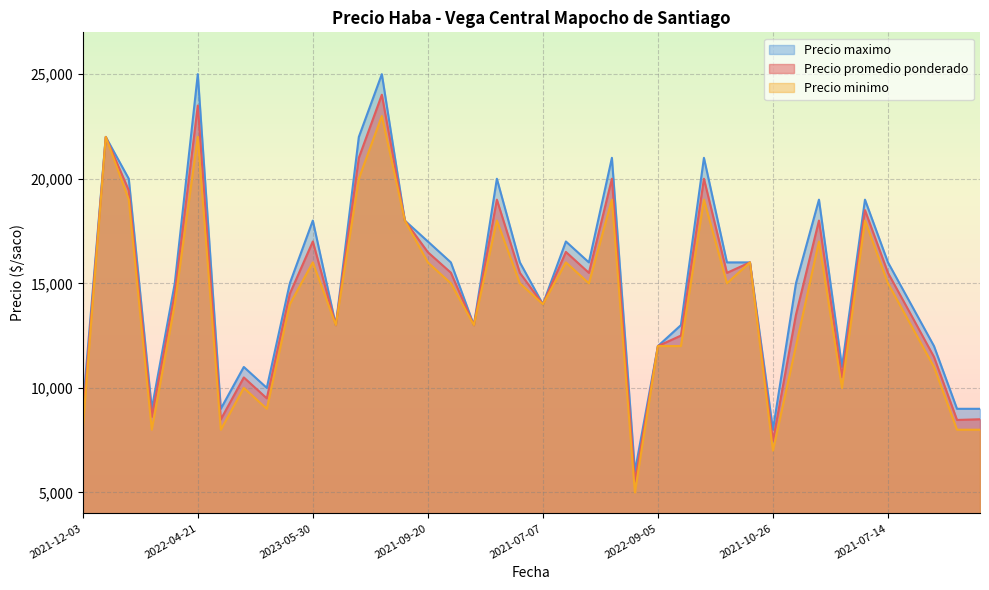

How many values in the Precio minimo series are below 15000?

20